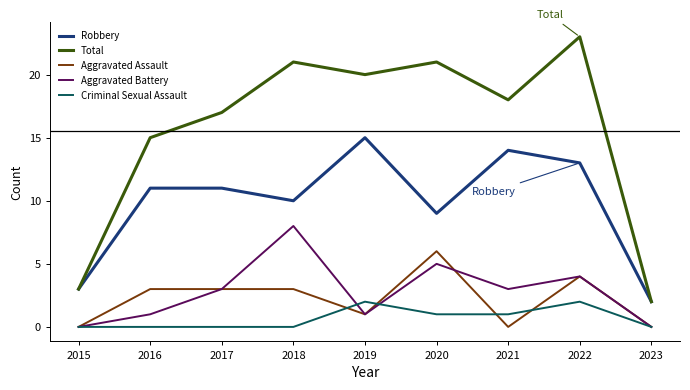

What is the total value across all series at 2017?

34